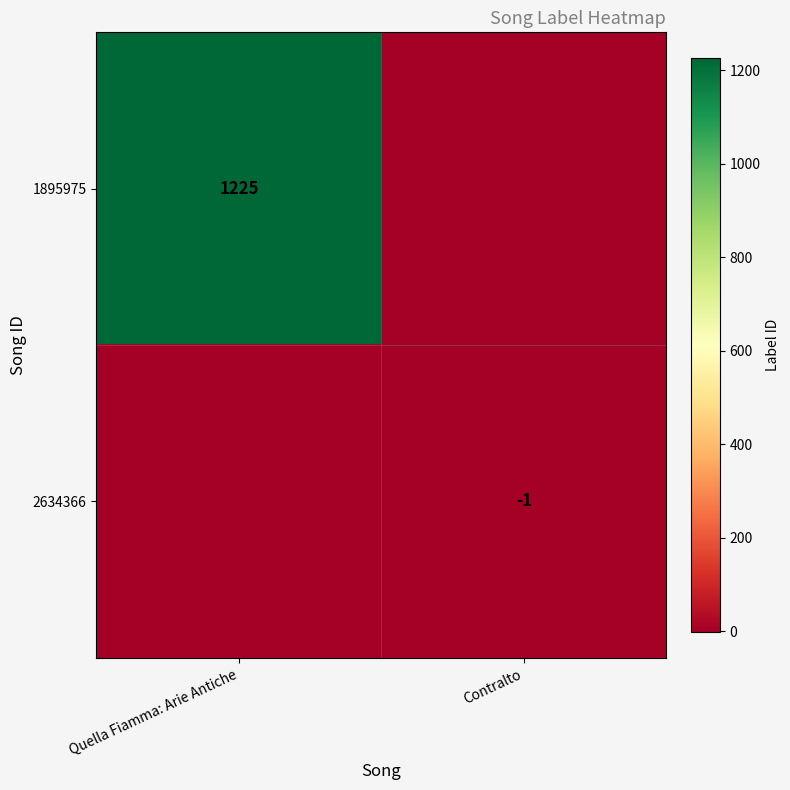

True or false: 2634366 has a value of -1 at Contralto.

True